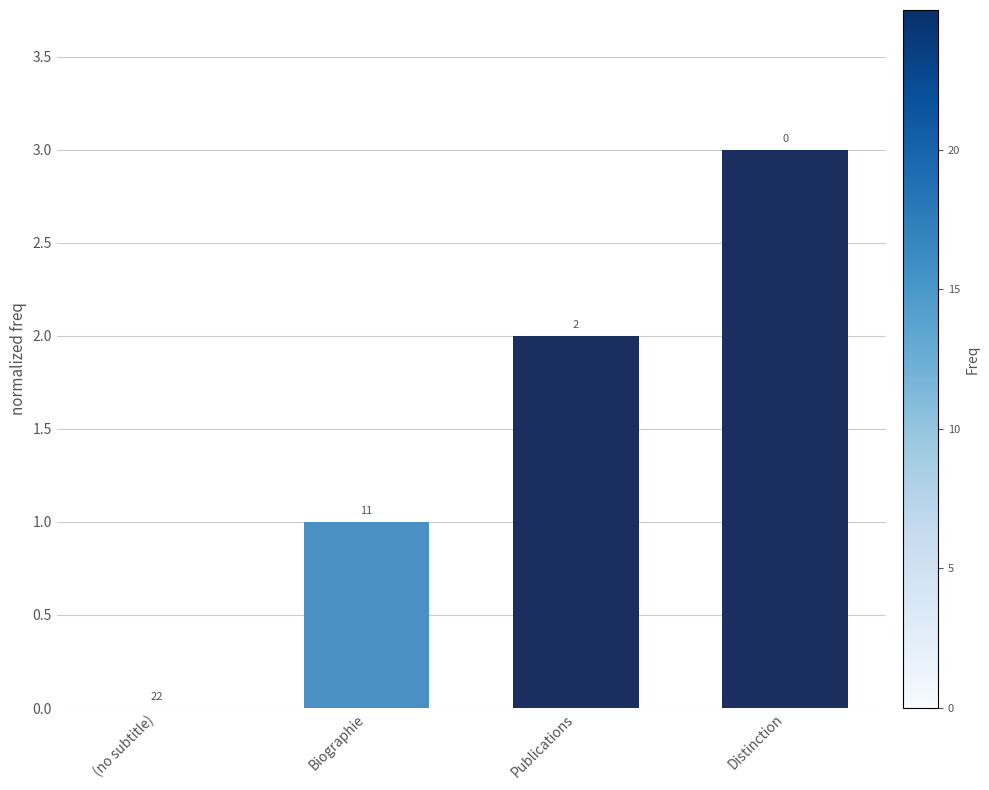

Count the values in the range 1 to 3.

3